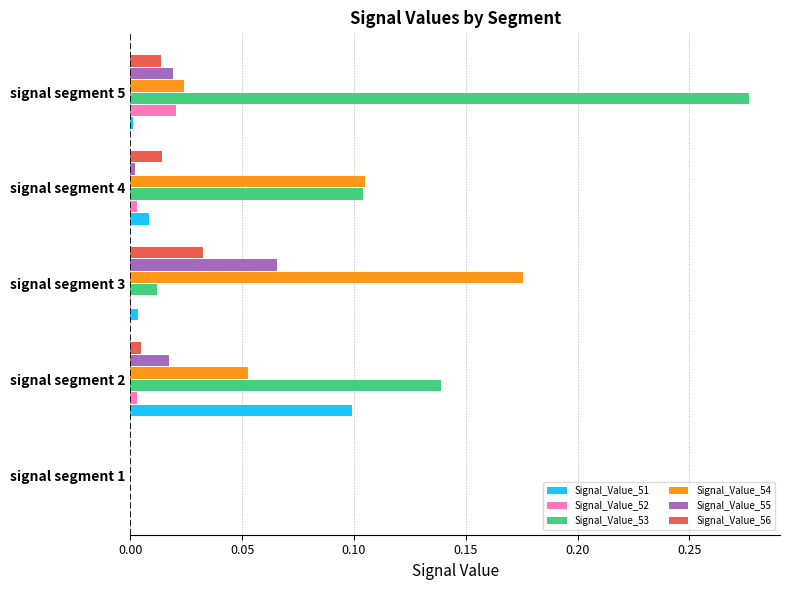

Which category has the highest value in the Signal_Value_51 series?

signal segment 2